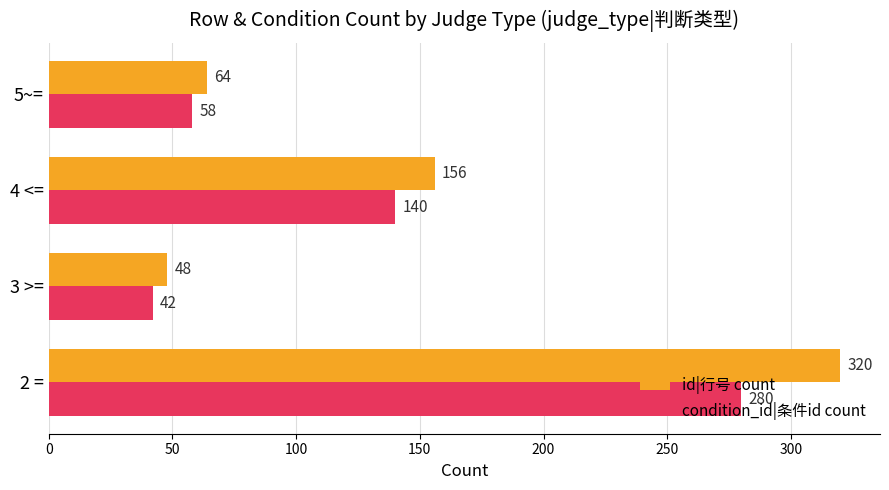

The value of condition_id|条件id count at 3 >= is 69. True or false?

False